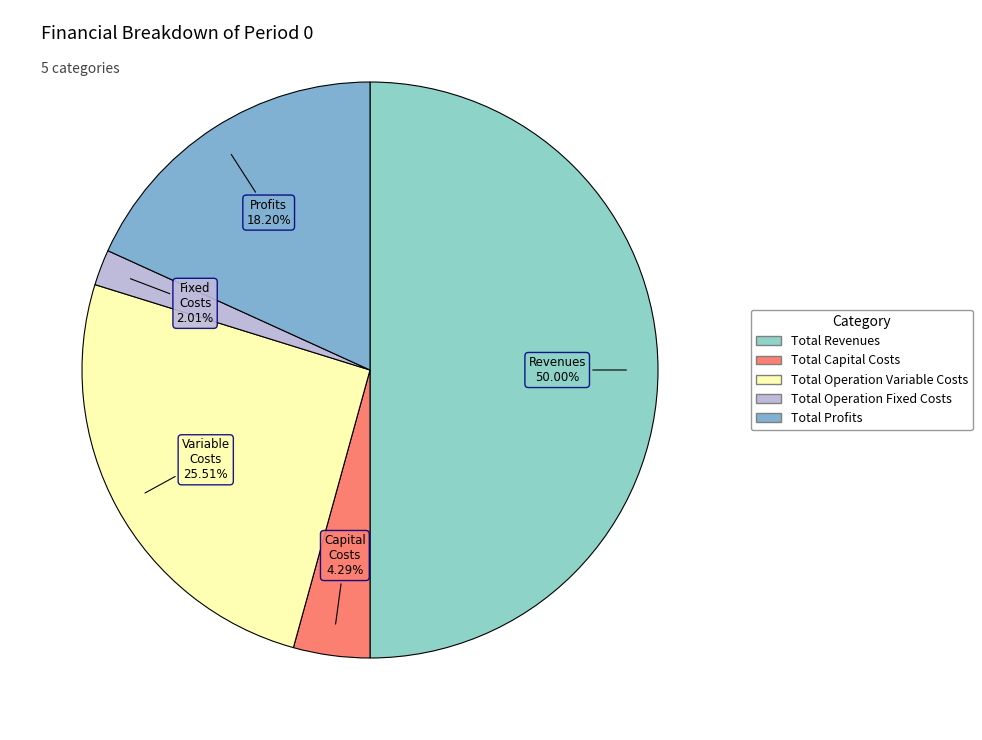

How many slices are in this pie chart?

5